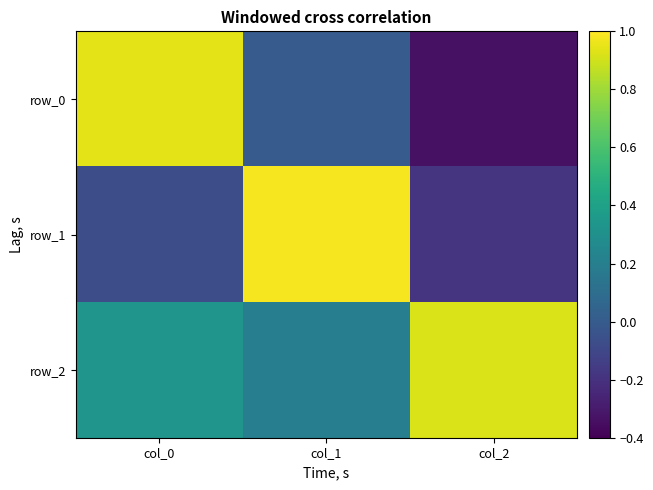

Is the value of row_1 at col_1 greater than the value of row_0 at col_1?

Yes